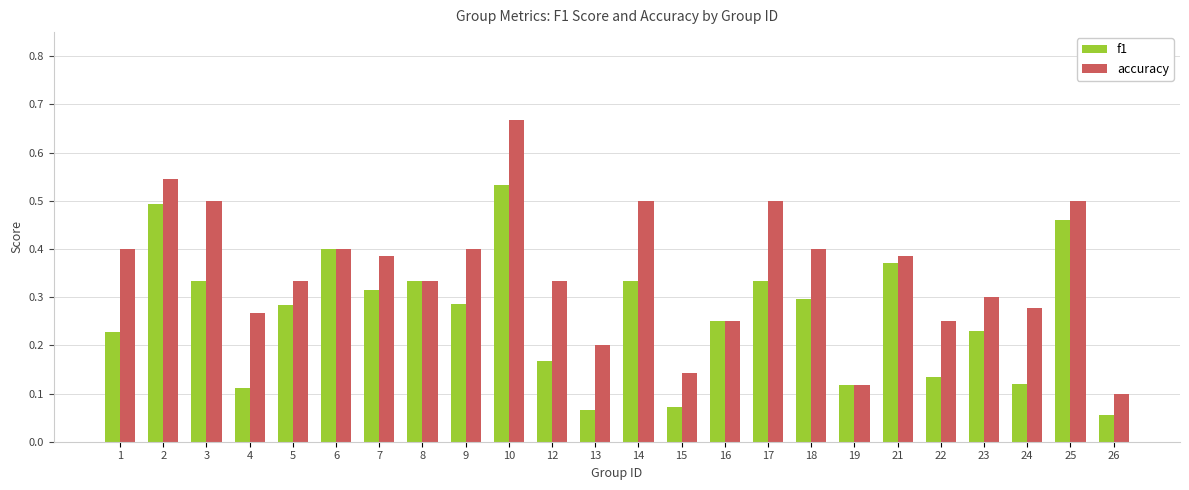

Is it true that f1 equals 0.5 at 17?

False